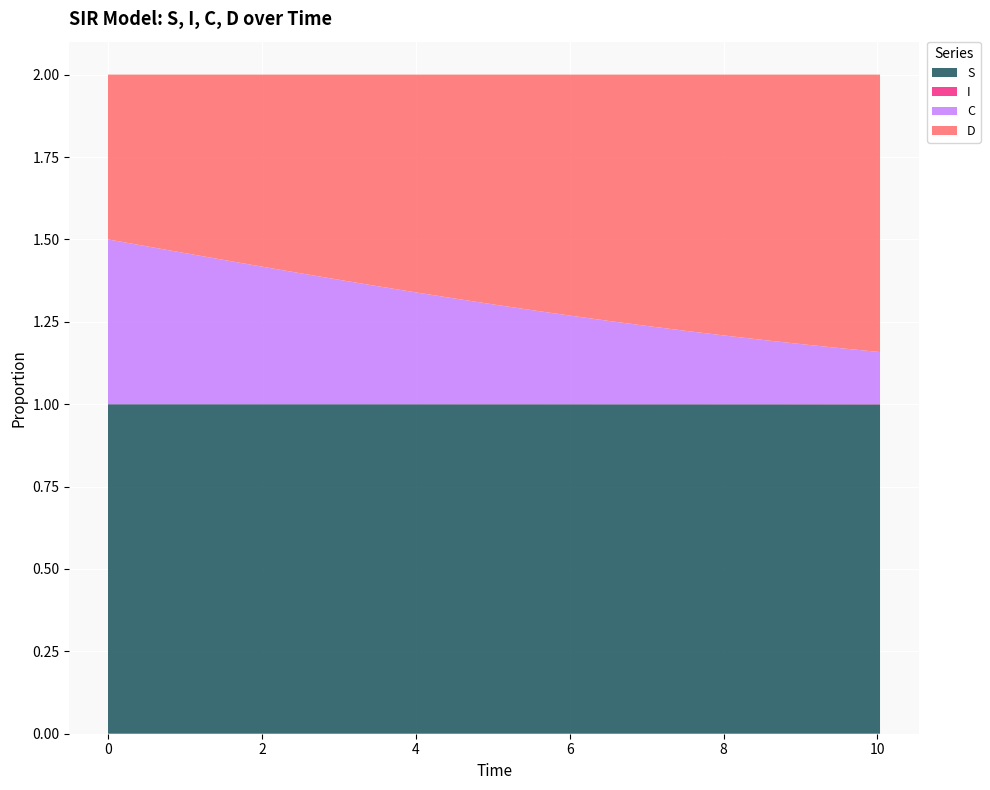

The value of D at 6.020066889632107 is 0.7. True or false?

True